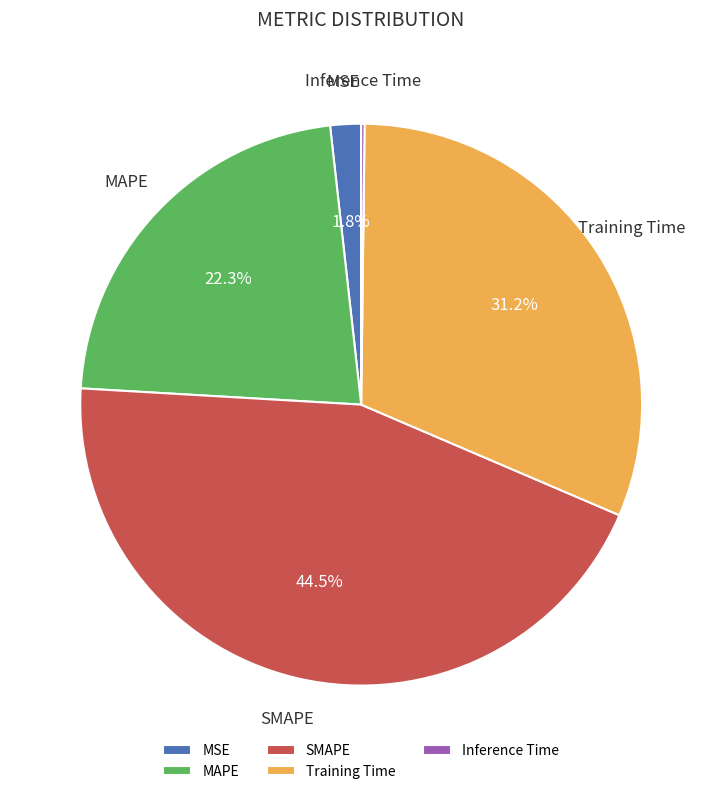

To the nearest percent, what percentage of the pie is MSE?

2%